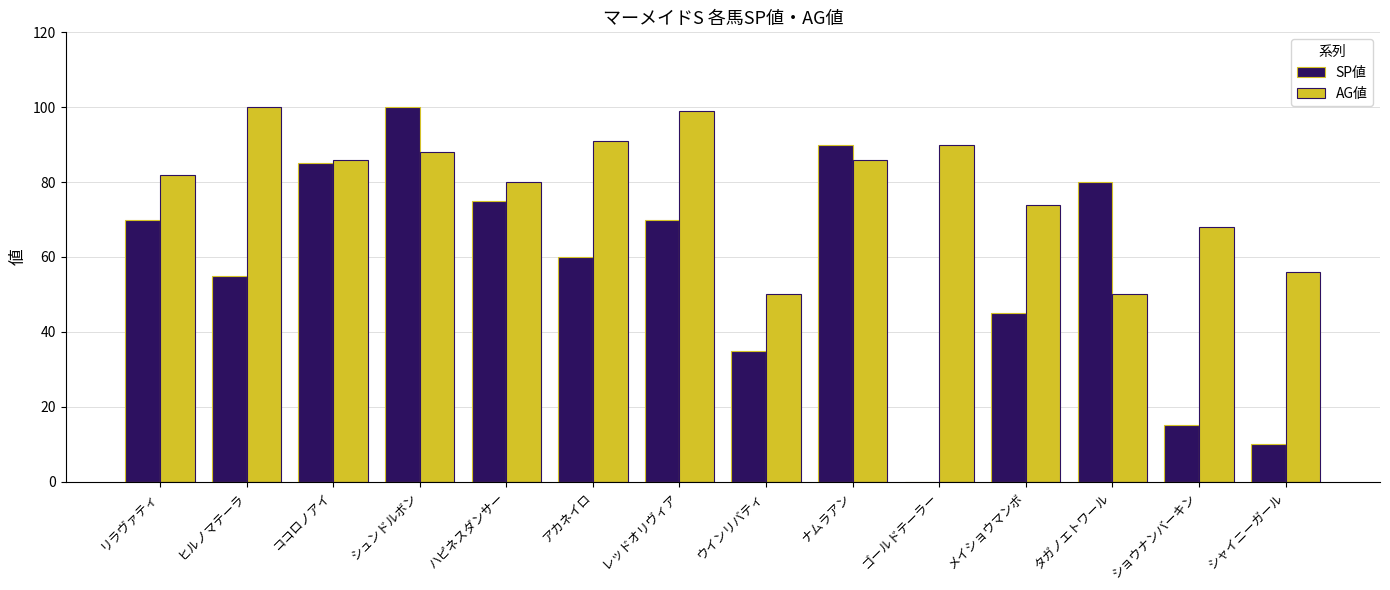

Which series has the largest total across all categories?

AG値